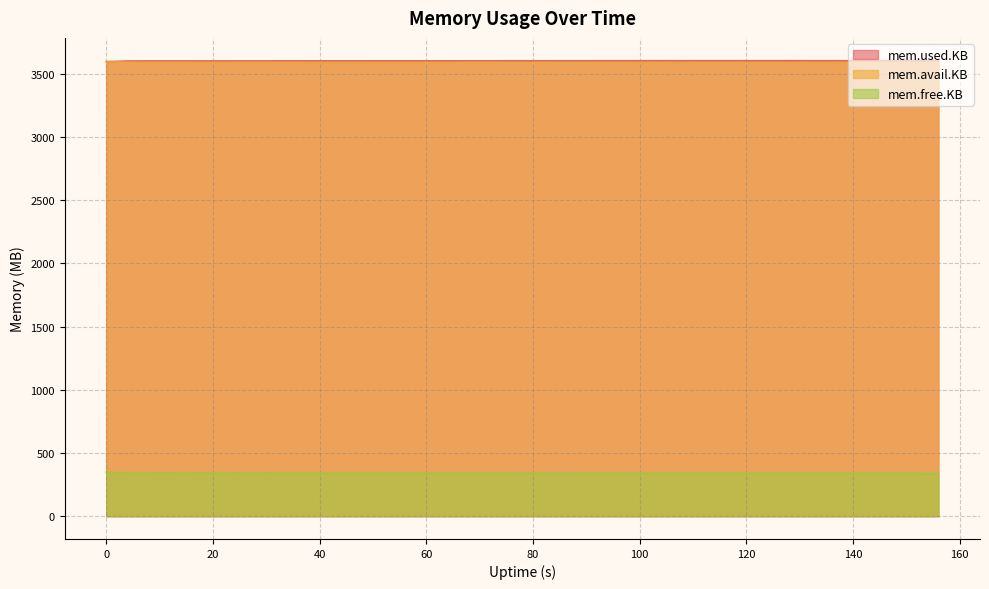

The mem.free.KB series shows 100.7 at 100. True or false?

False